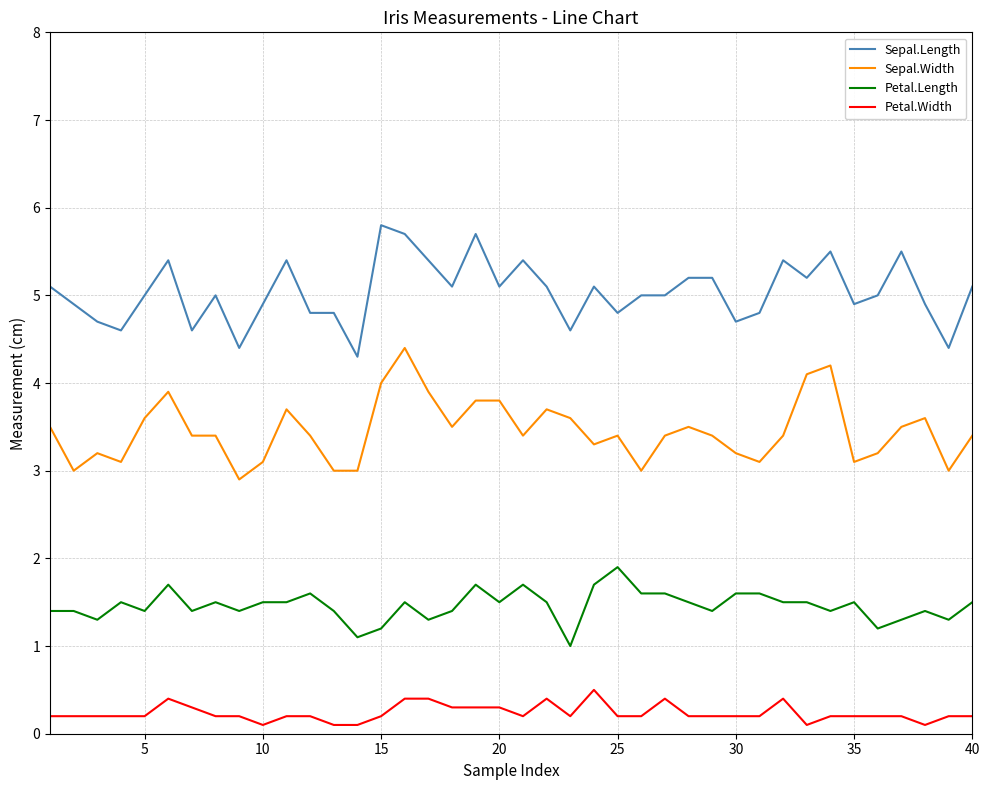

True or false: Sepal.Width and Sepal.Length intersect in this chart.

False